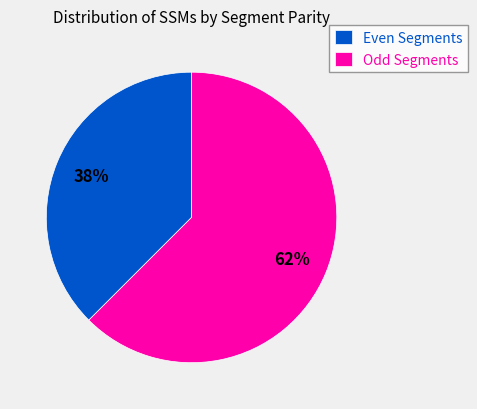

Rank the categories by value from highest to lowest.

Odd Segments, Even Segments